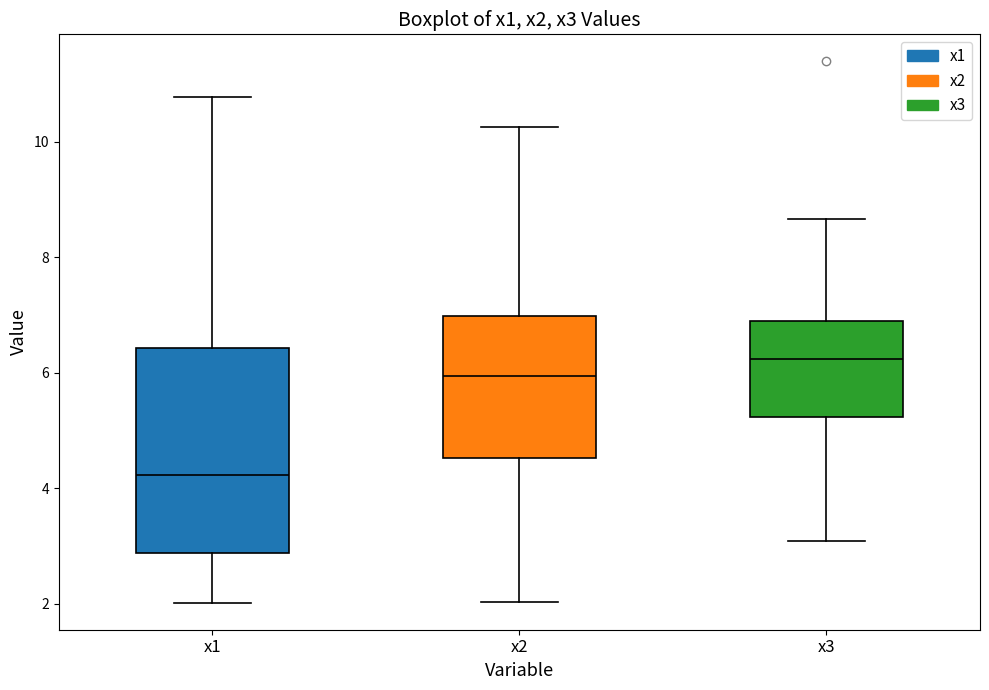

Where does the upper whisker of the box for x1 end on the y-axis? The values are not printed on the chart, so give them approximately, as read against the axis.

10.8